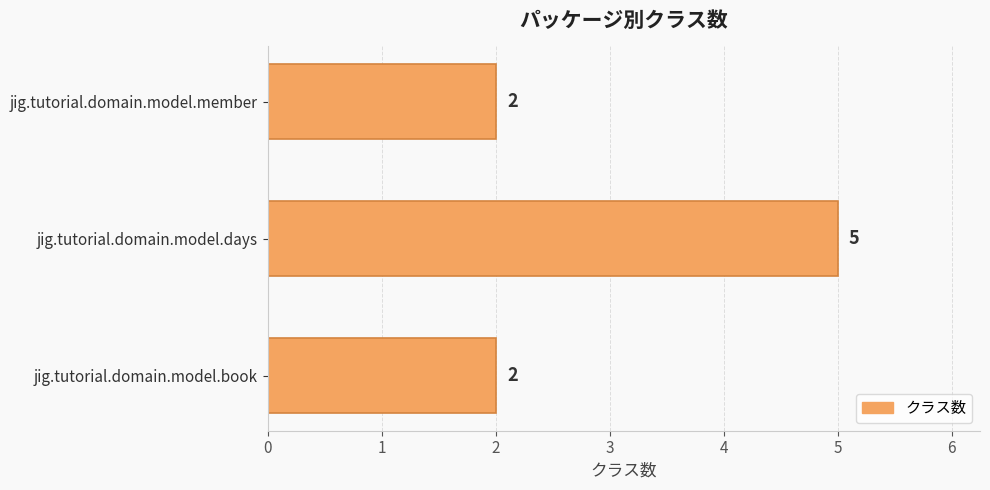

Is it true that the value at jig.tutorial.domain.model.book is 2?

True